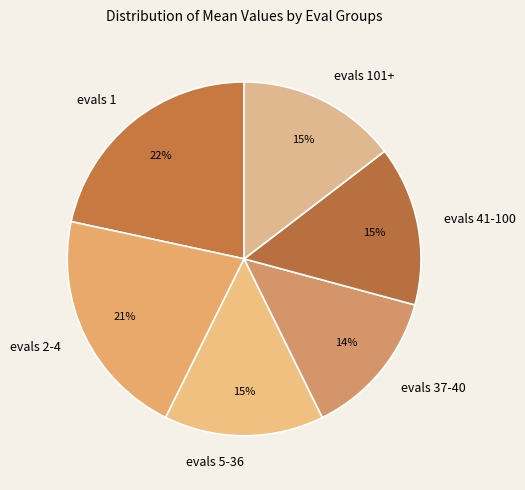

Does any single category account for the majority?

No